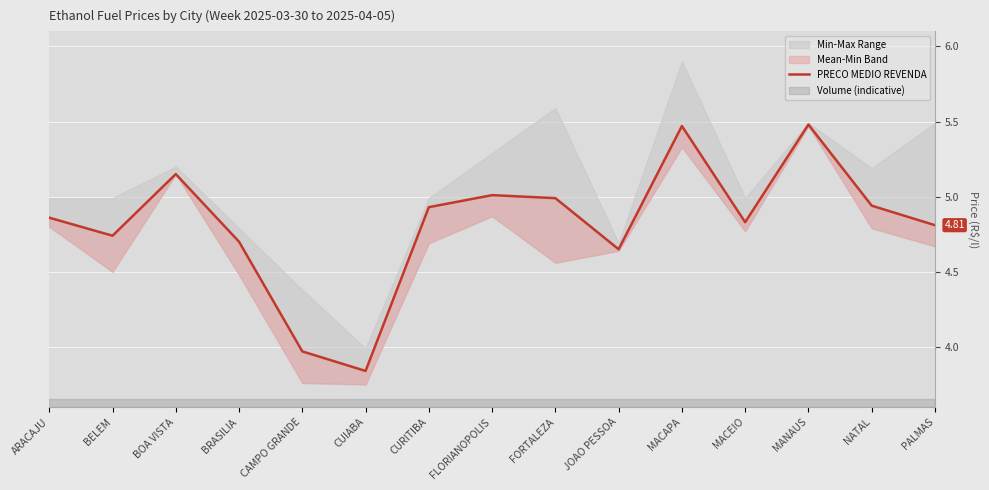

Which label corresponds to the smallest value in the chart?

CUIABA